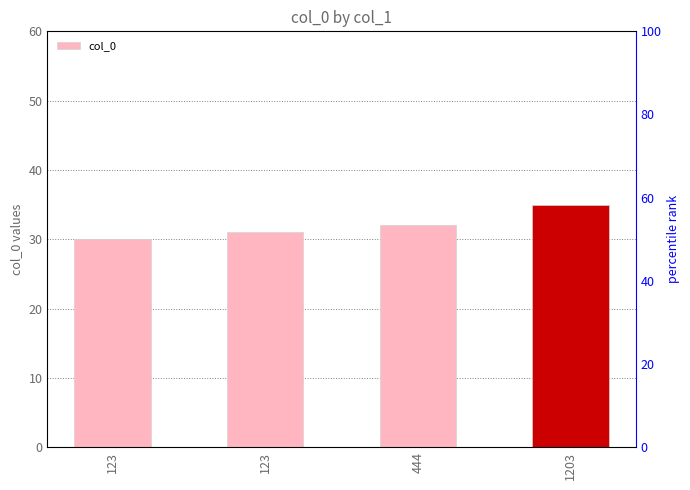

Approximately how many times larger is the value at 444 compared to 123?

1.1